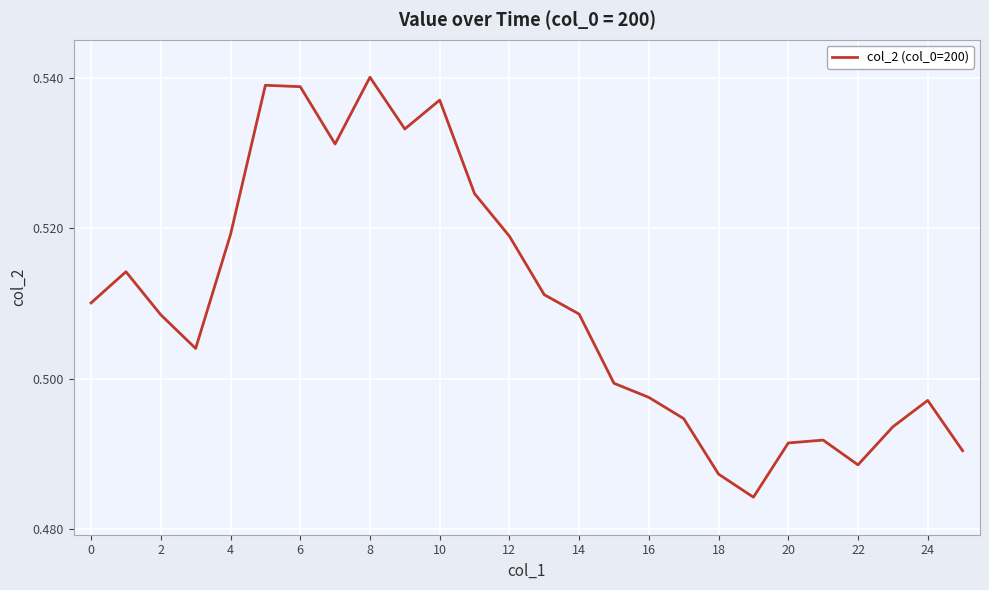

True or false: the data shows 0.8 at 18.

False